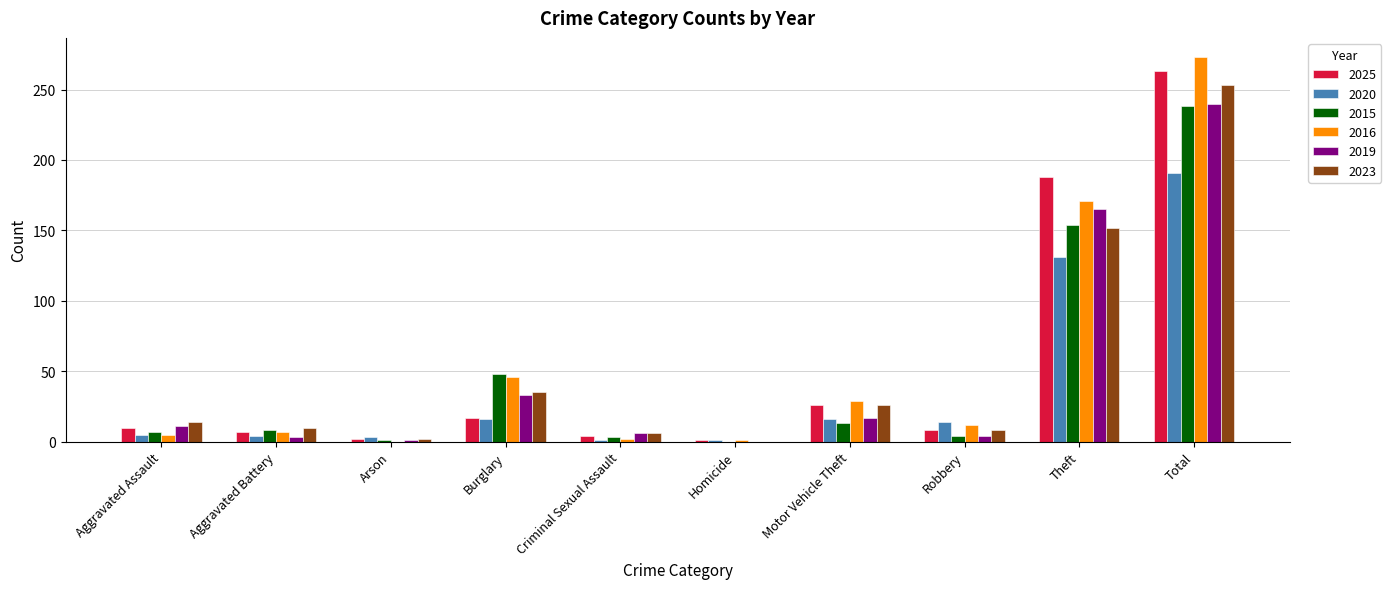

At which category is the sum across all series the highest?

Total